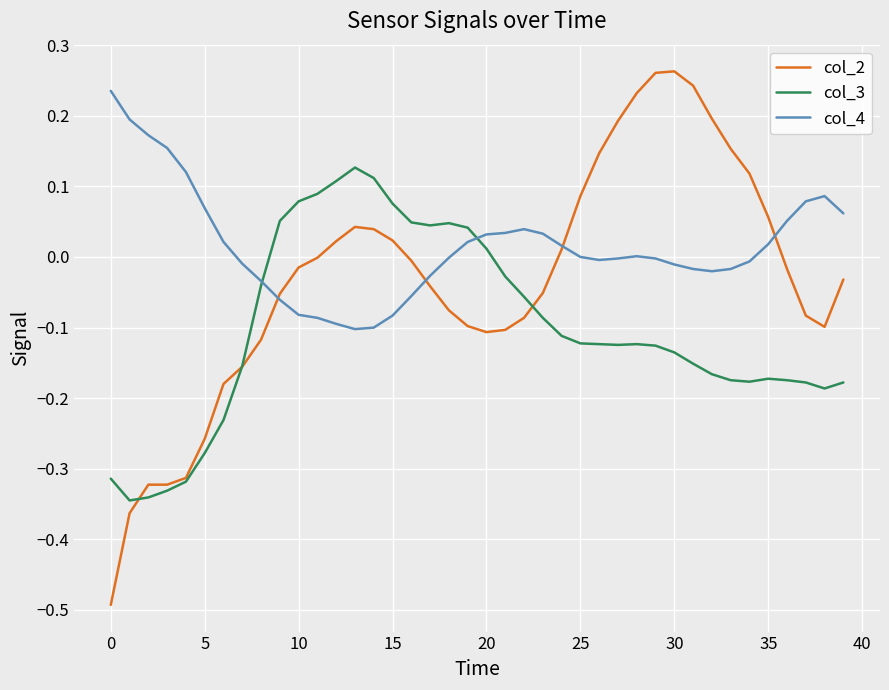

List the series in order of their overall mean, highest first.

col_4, col_2, col_3